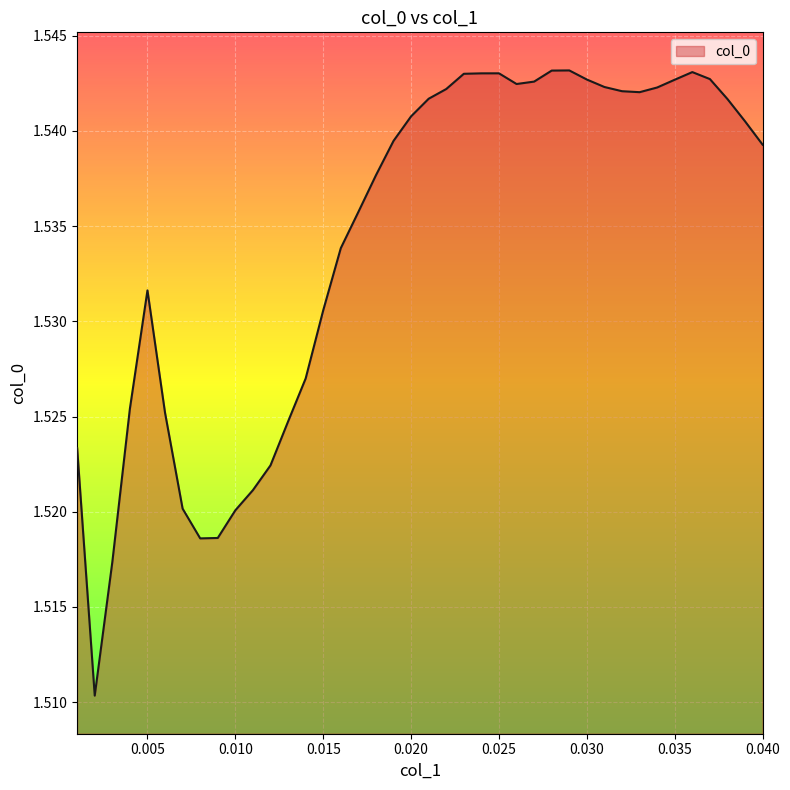

How many lines are shown in the chart?

1